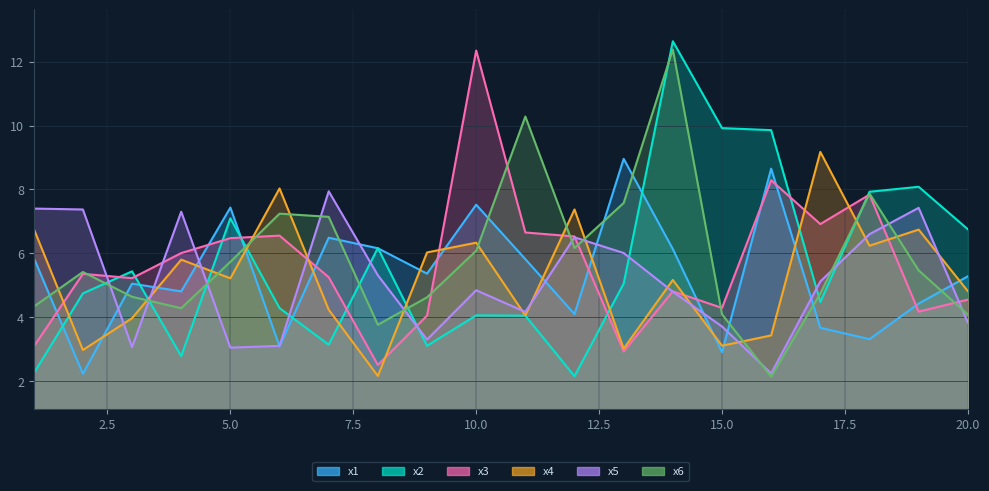

At which label is x1 closest to 5?

3